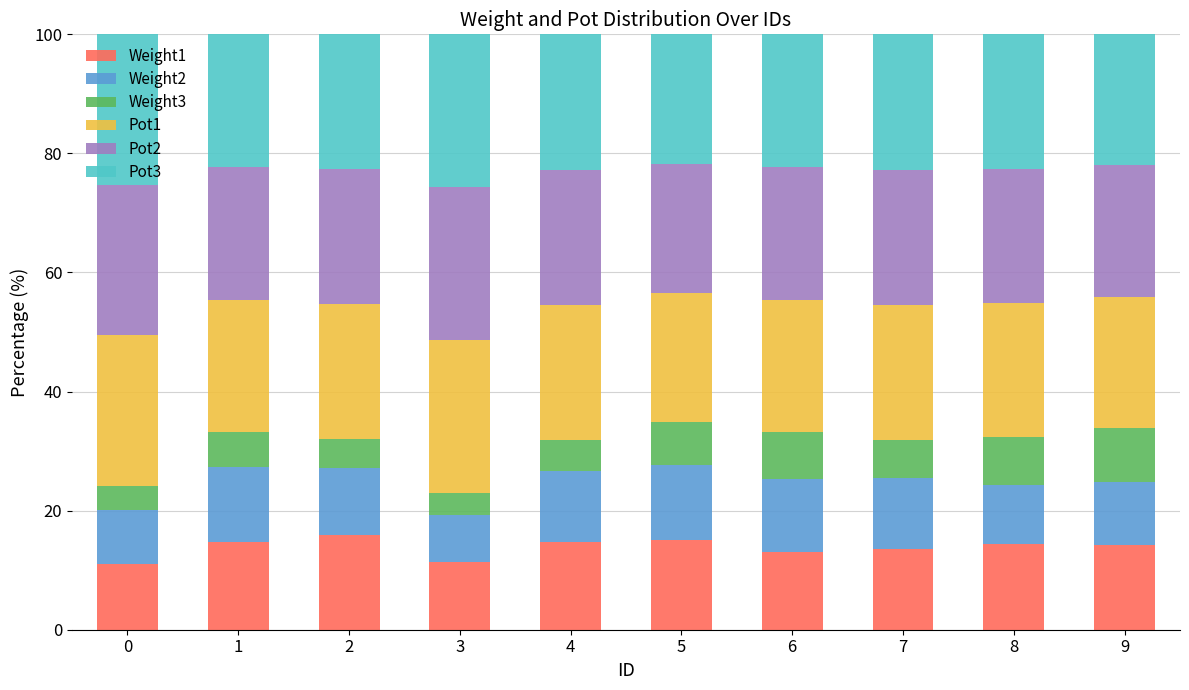

What is the sum of all Weight1 values?

138.1